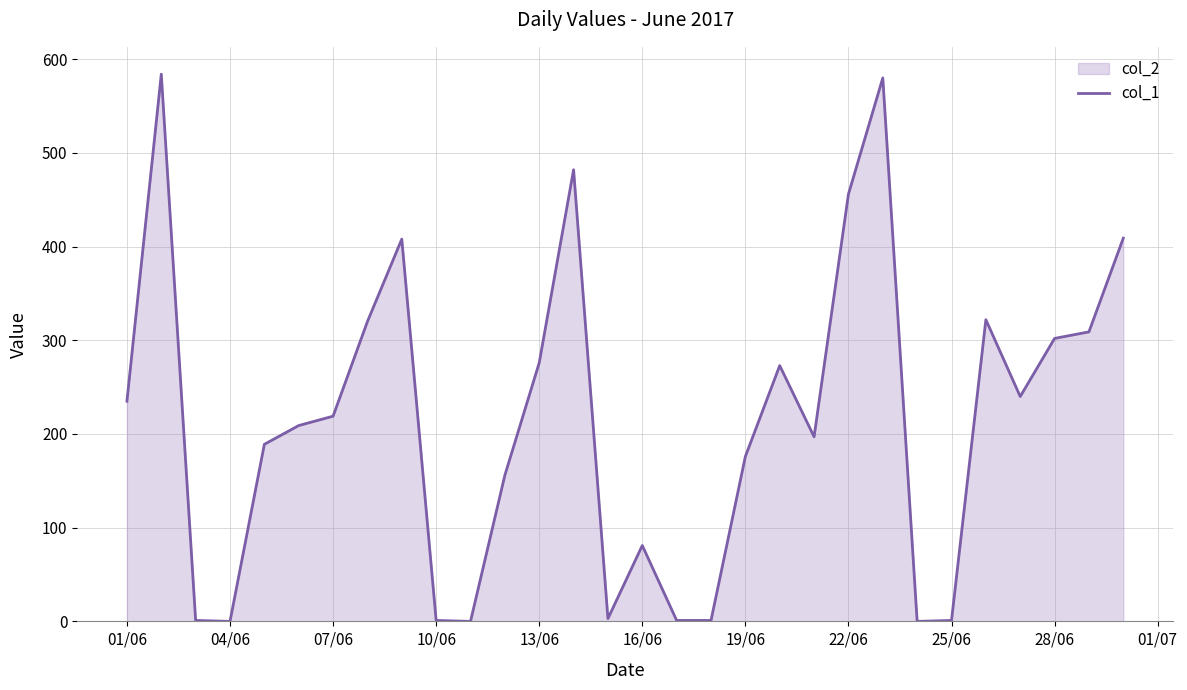

Reading left to right, extract all data points from this chart.

235	584	1	0	189	209	219	320	408	1	0	156	276	482	3	81	1	1	176	273	197	456	580	0	1	322	240	302	309	409